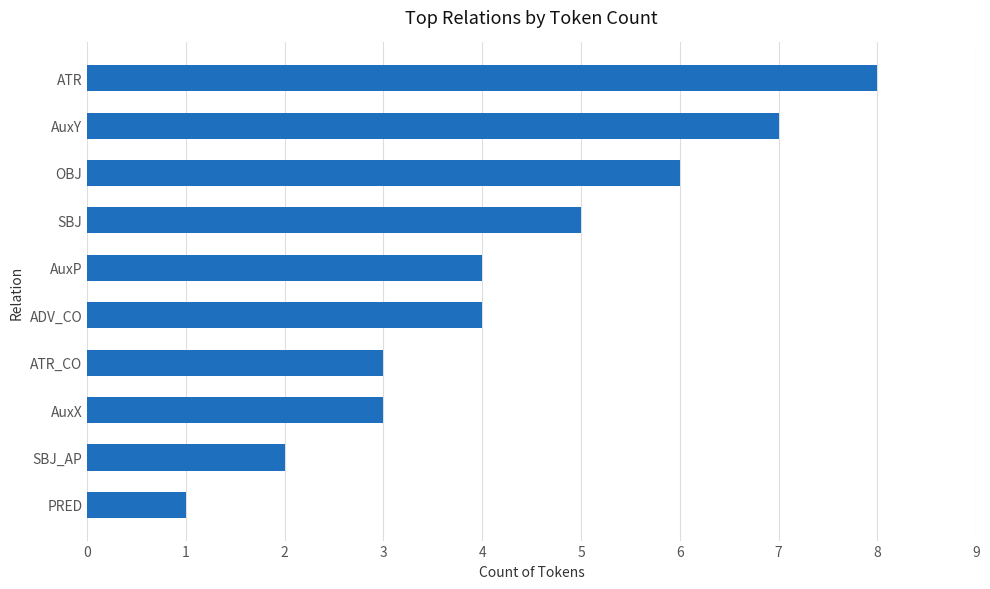

Reading bottom to top, list all the values displayed in this chart.

1	2	3	3	4	4	5	6	7	8